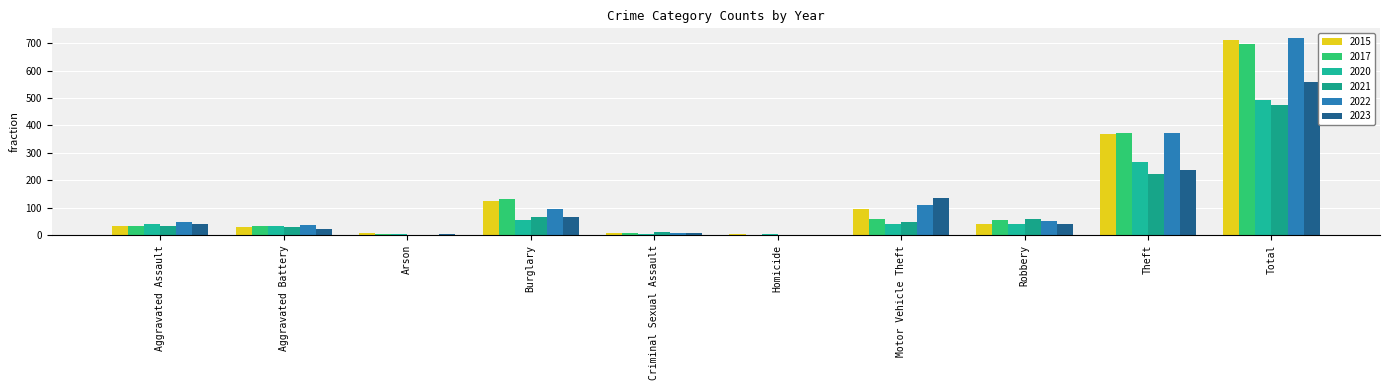

How many data points does each series have?

10